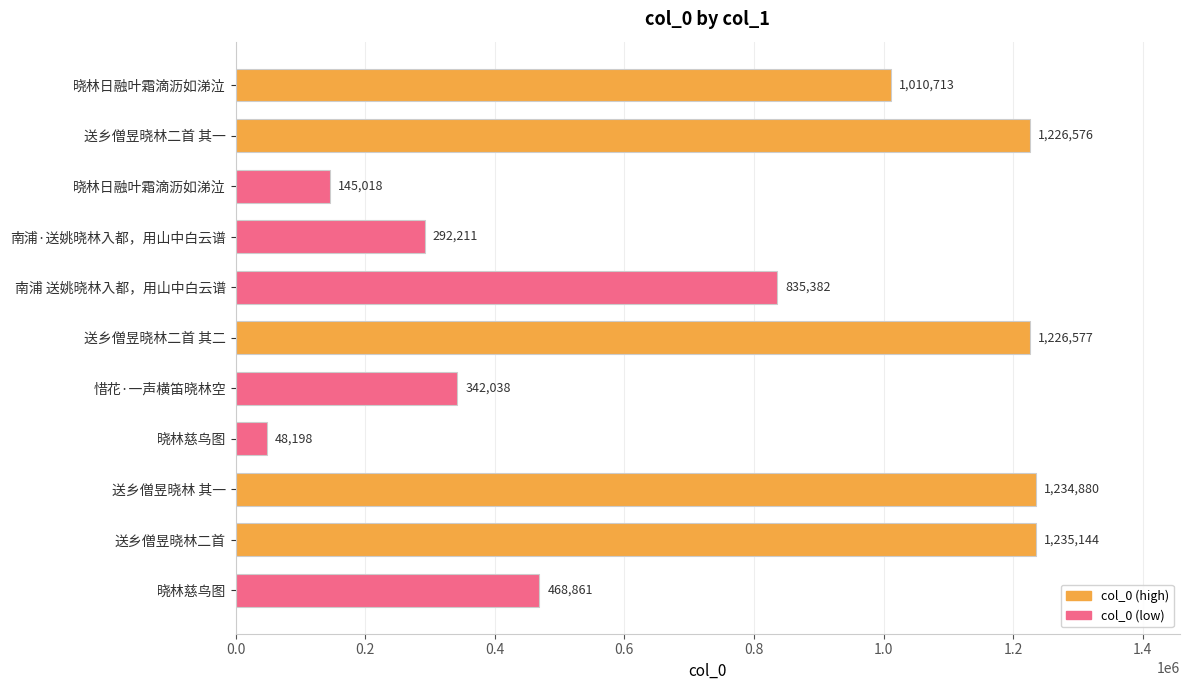

How many series are shown in this chart?

1